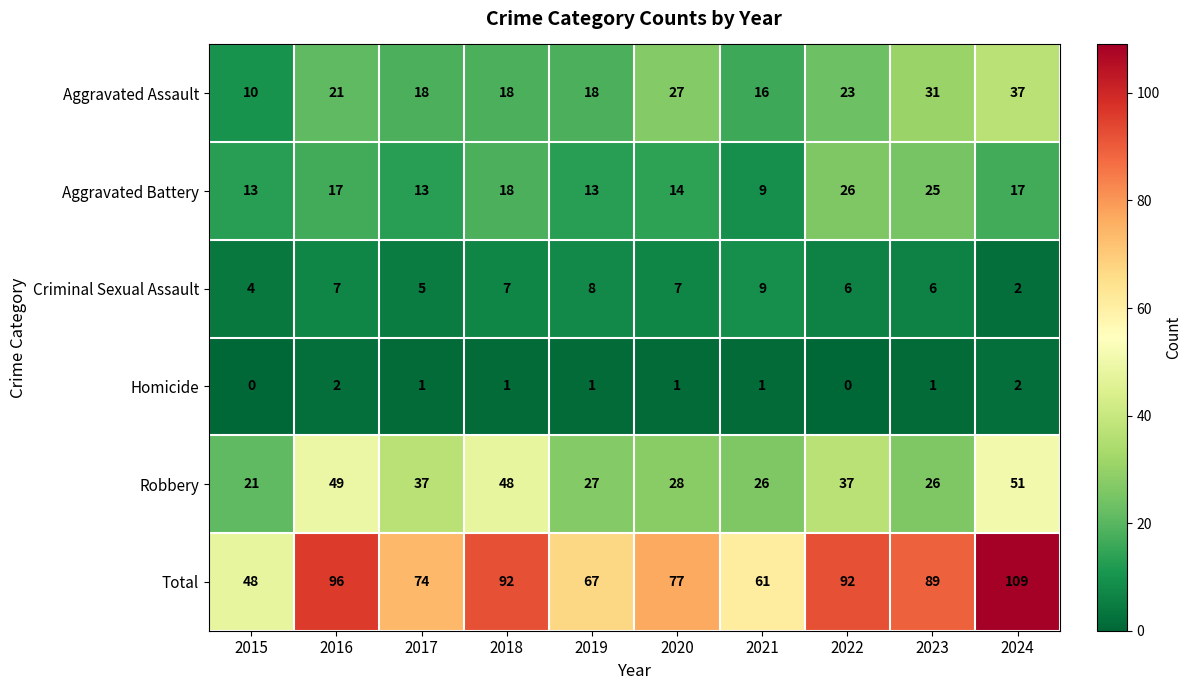

List the series in order of their peak value, lowest first.

Homicide, Criminal Sexual Assault, Aggravated Battery, Aggravated Assault, Robbery, Total